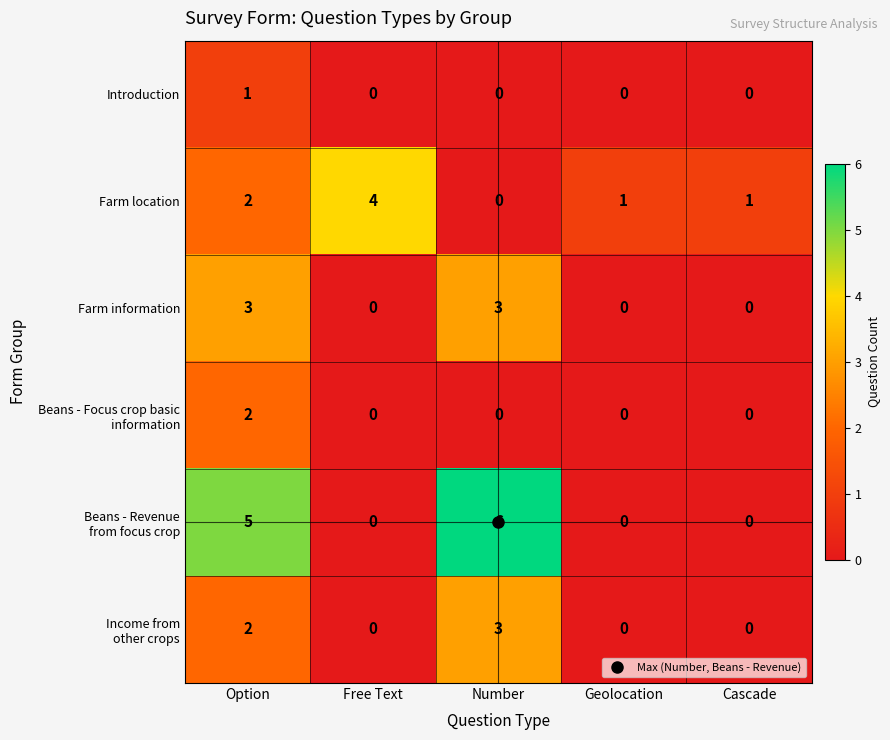

The value of Farm information at Cascade is -1. True or false?

False